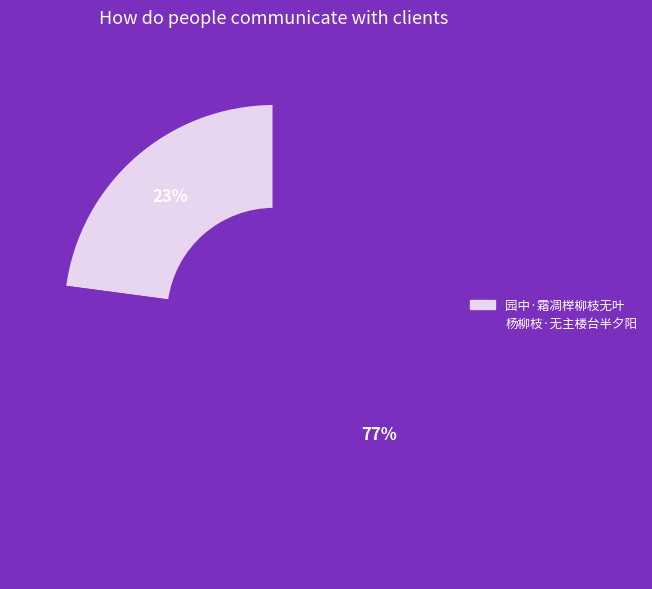

Combined, do 杨柳枝·无主楼台半夕阳 and 园中·霜凋榉柳枝无叶 account for over 50%?

Yes